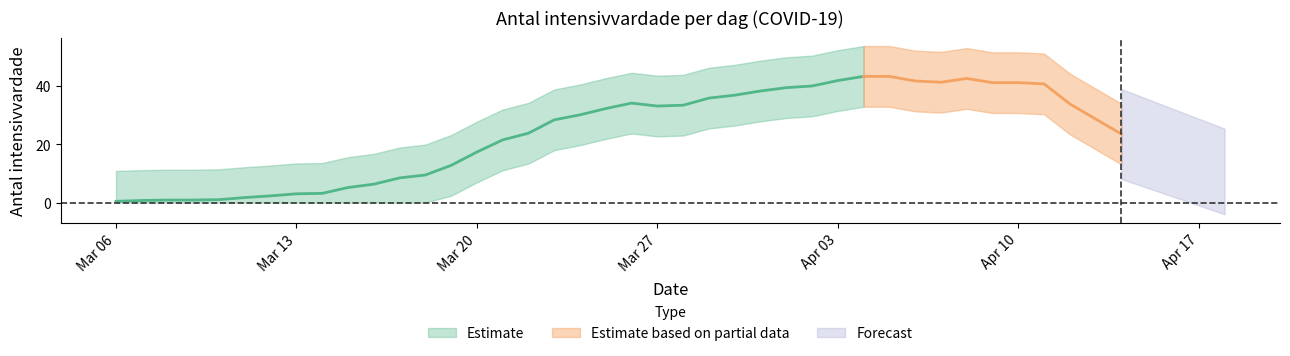

What is the approximate value at 2020-03-15?

5